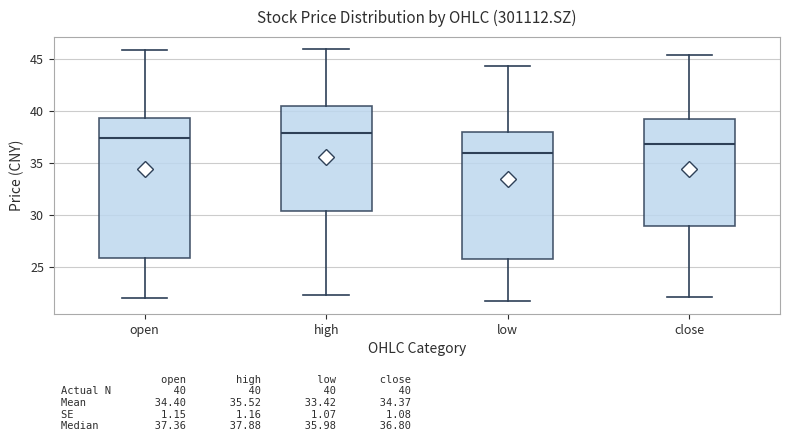

Which box's median line is the lowest?

low